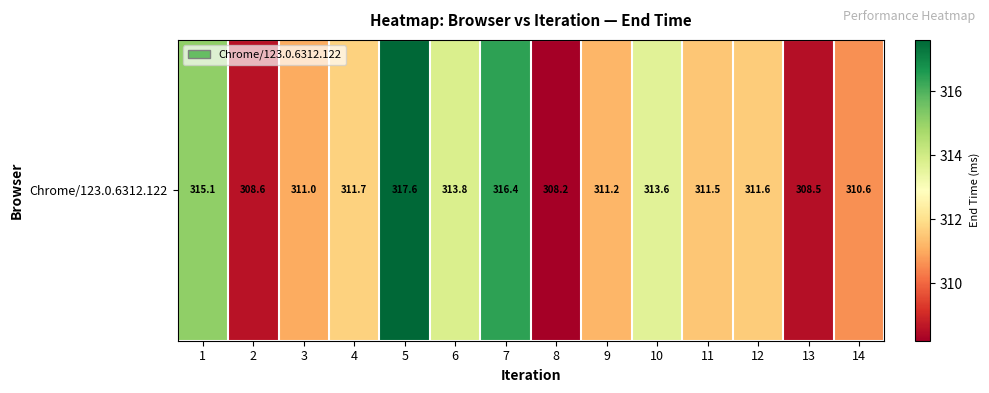

Between 11 and 14, which is larger?

11